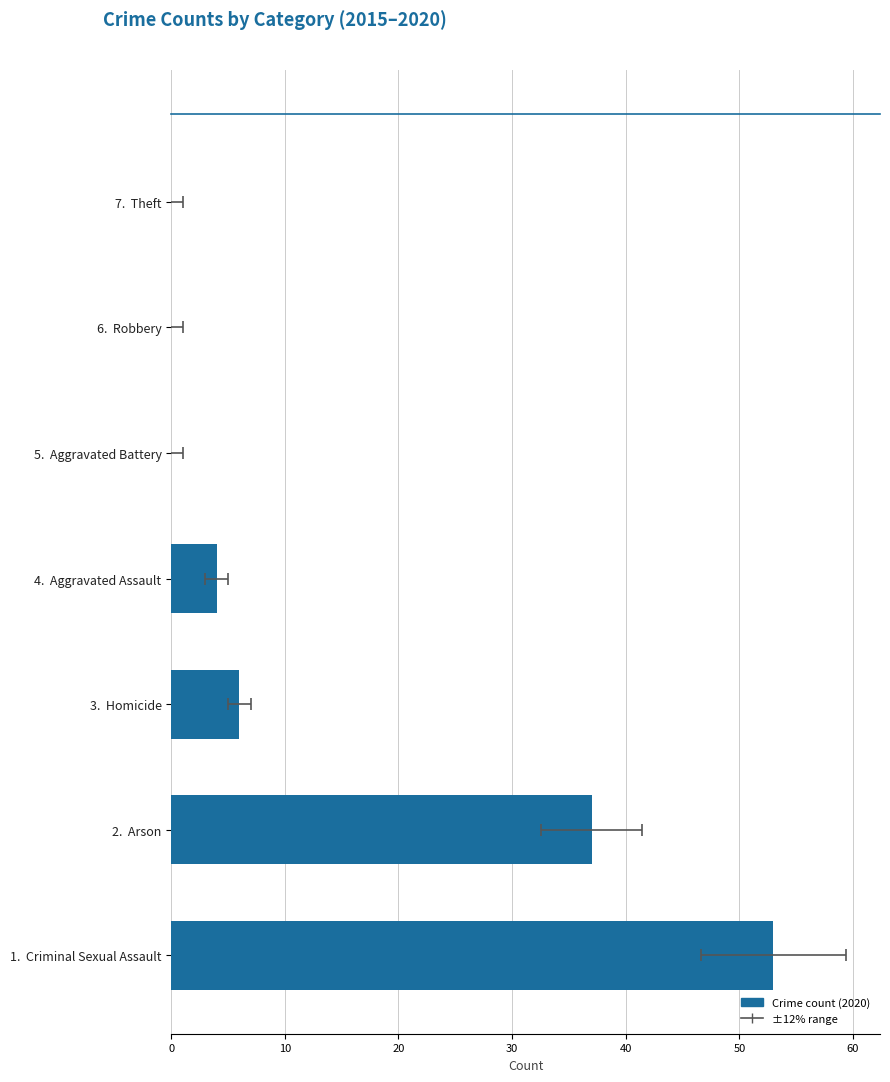

What is the greatest value displayed?

53